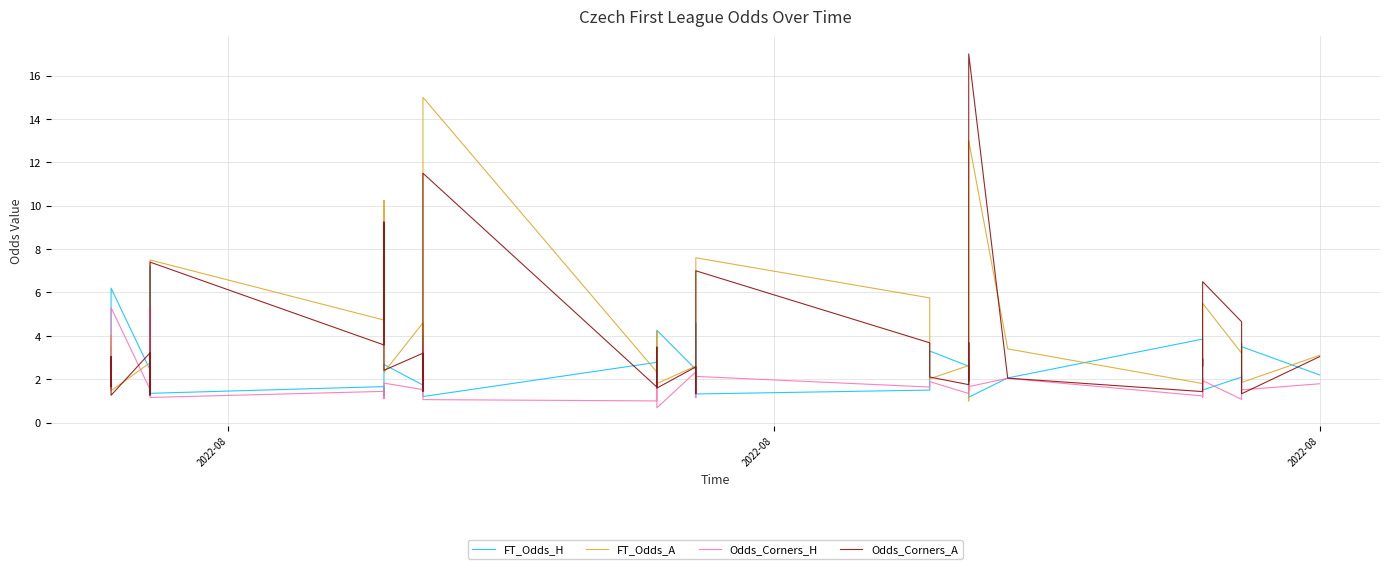

Does the chart have visible grid lines?

Yes